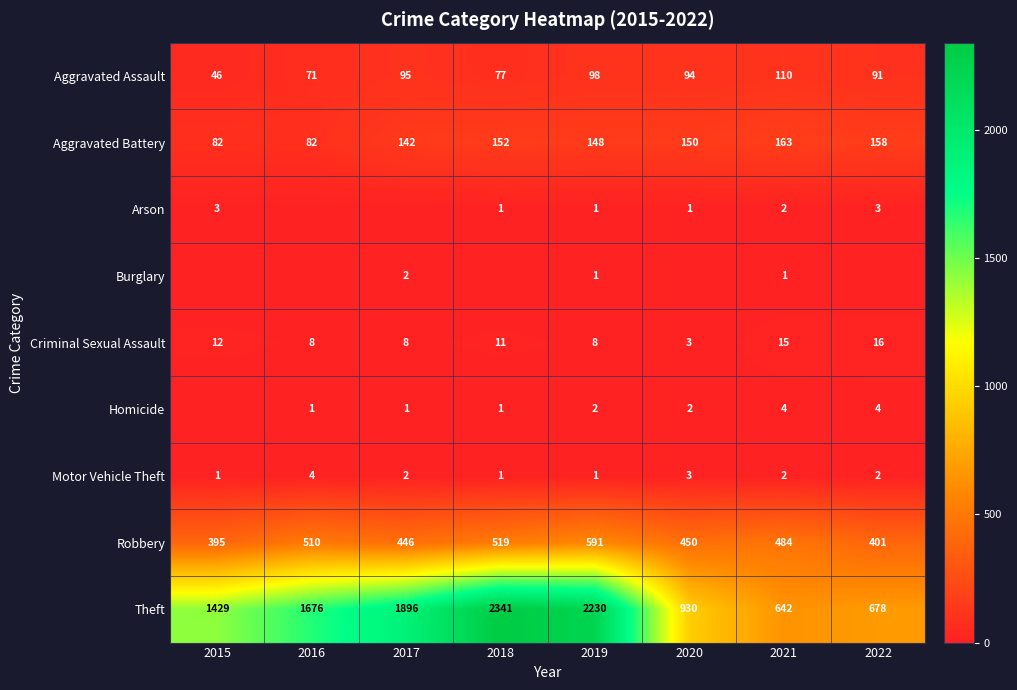

What is the difference between the second highest and second lowest values in the Theft series?

1552